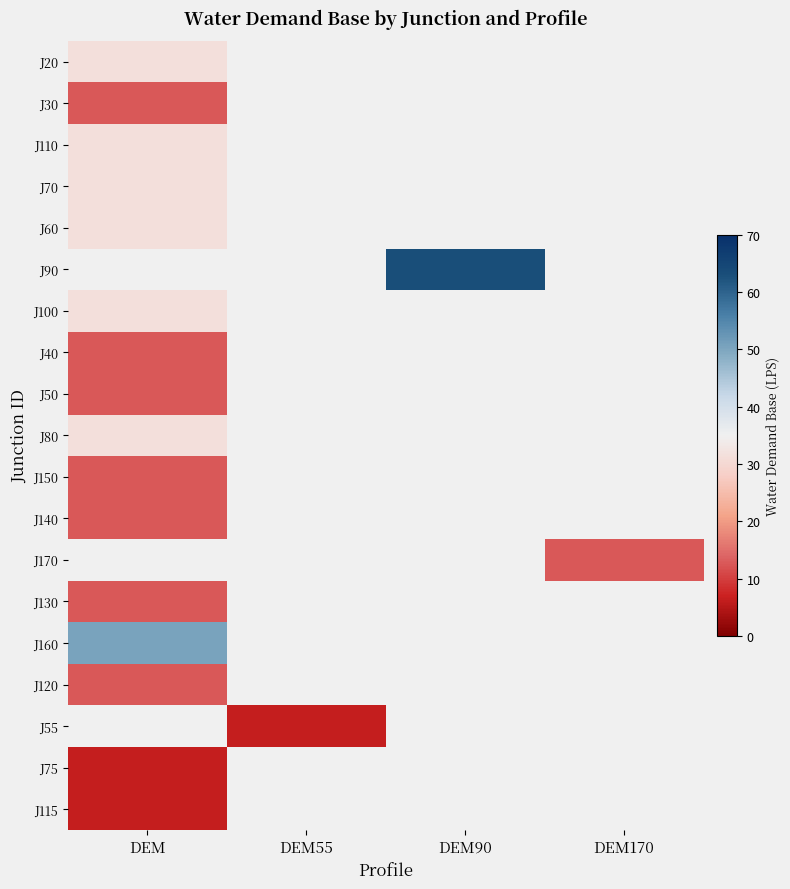

Count the number of data series in this chart.

19